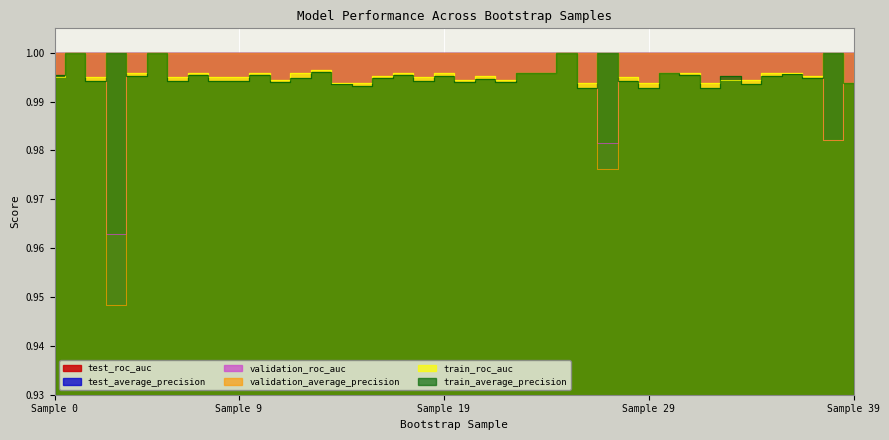

What is the sum of all train_roc_auc values?

39.8